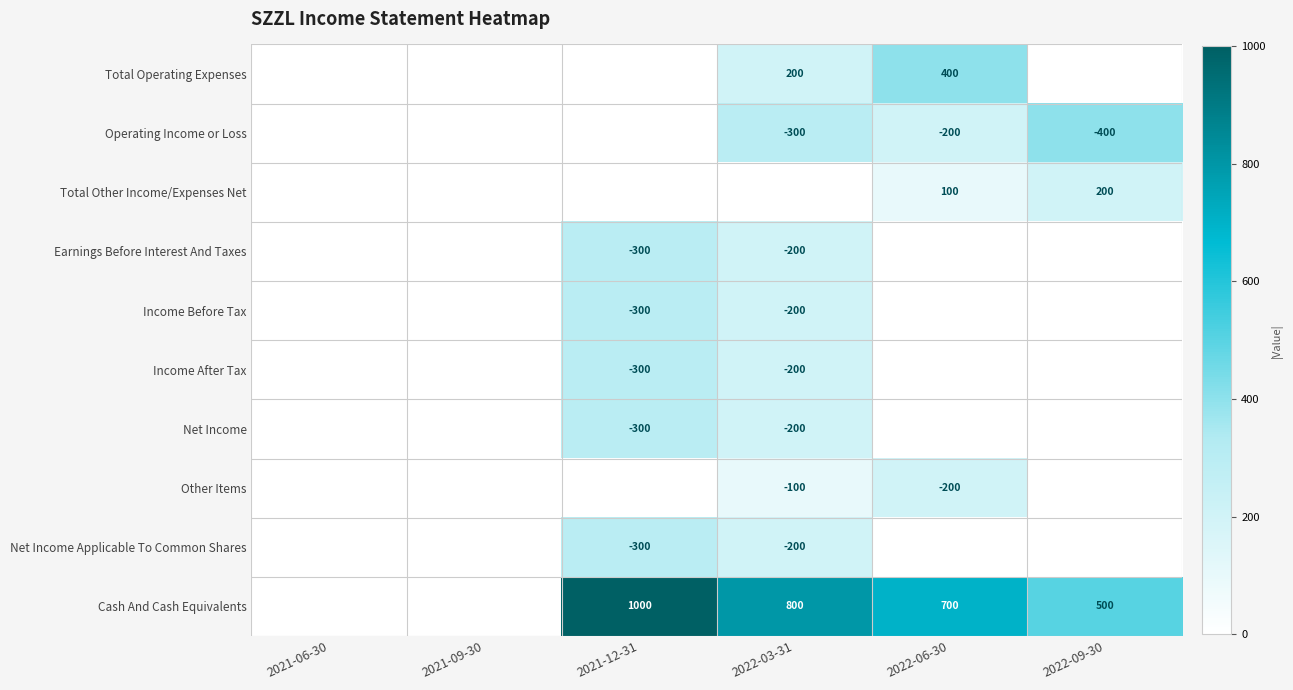

What is the difference between the Cash And Cash Equivalents values at 2022-03-31 and 2022-09-30?

300